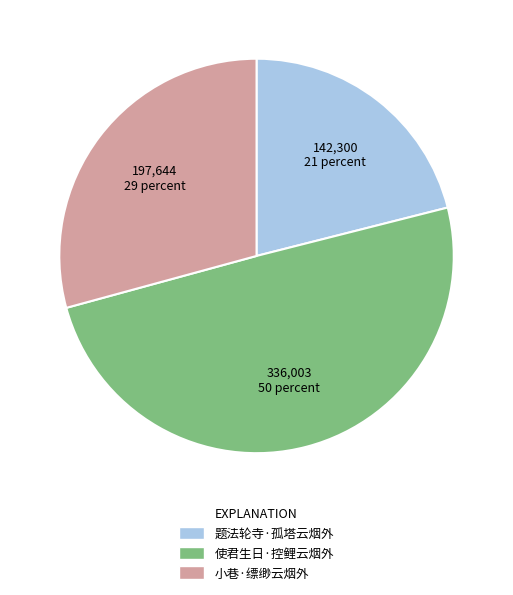

Count the number of slices in the pie.

3